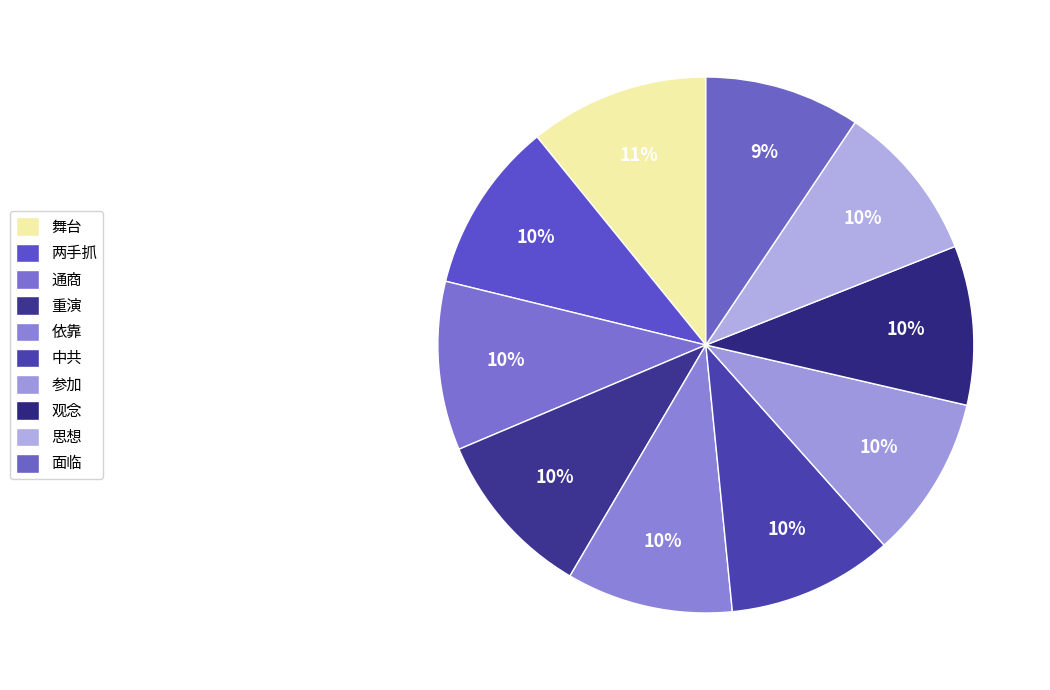

Rank the categories by value from highest to lowest.

舞台, 两手抓, 通商, 重演, 依靠, 中共, 参加, 观念, 思想, 面临